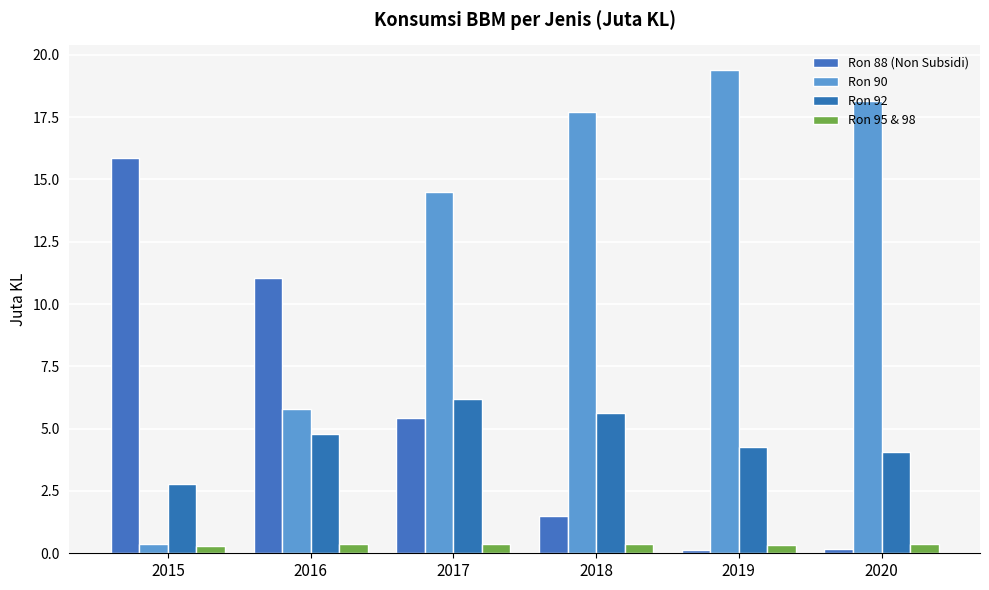

What value does the Ron 95 & 98 series have at 2020?

0.4